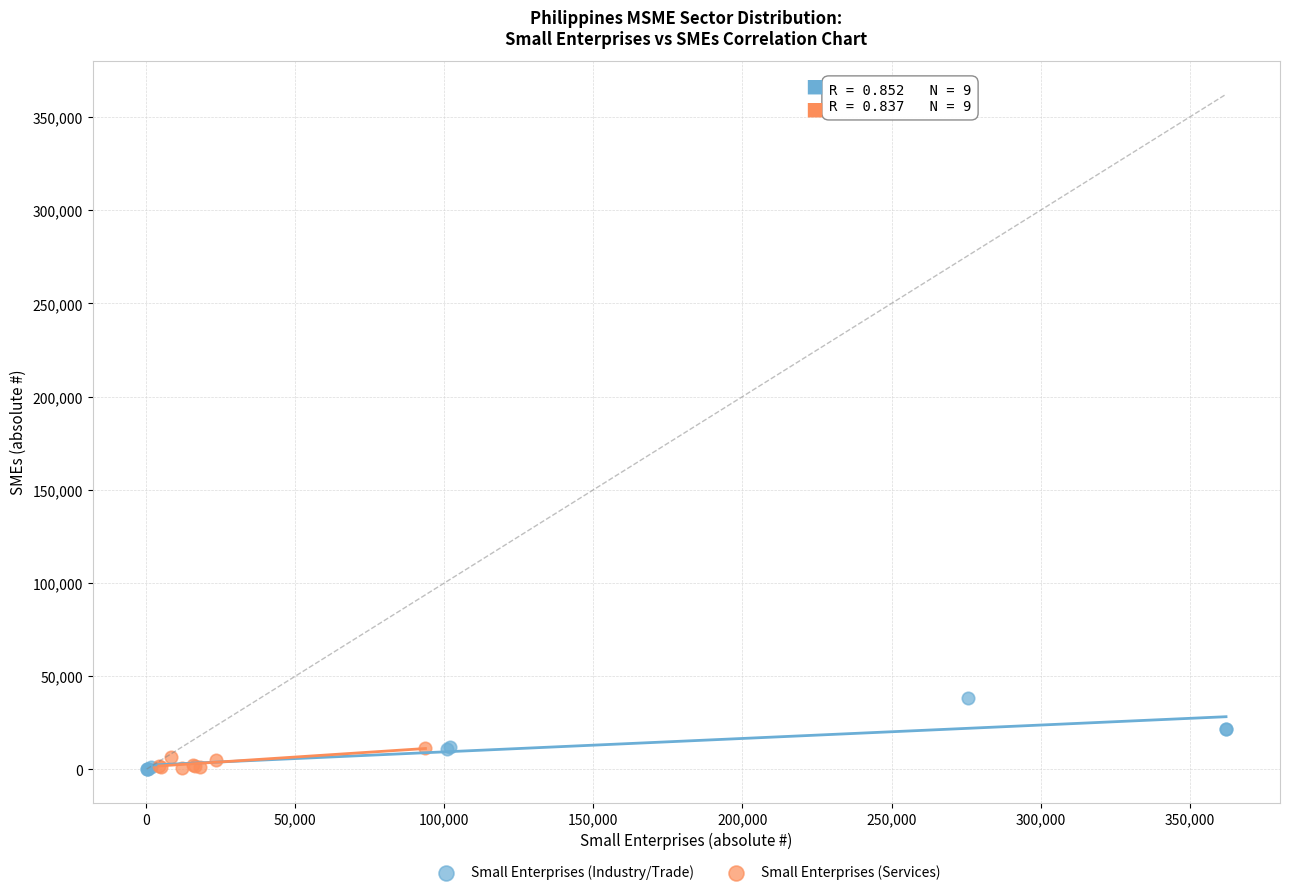

What are all the series names shown in the legend?

Small Enterprises (Industry/Trade), Small Enterprises (Services)